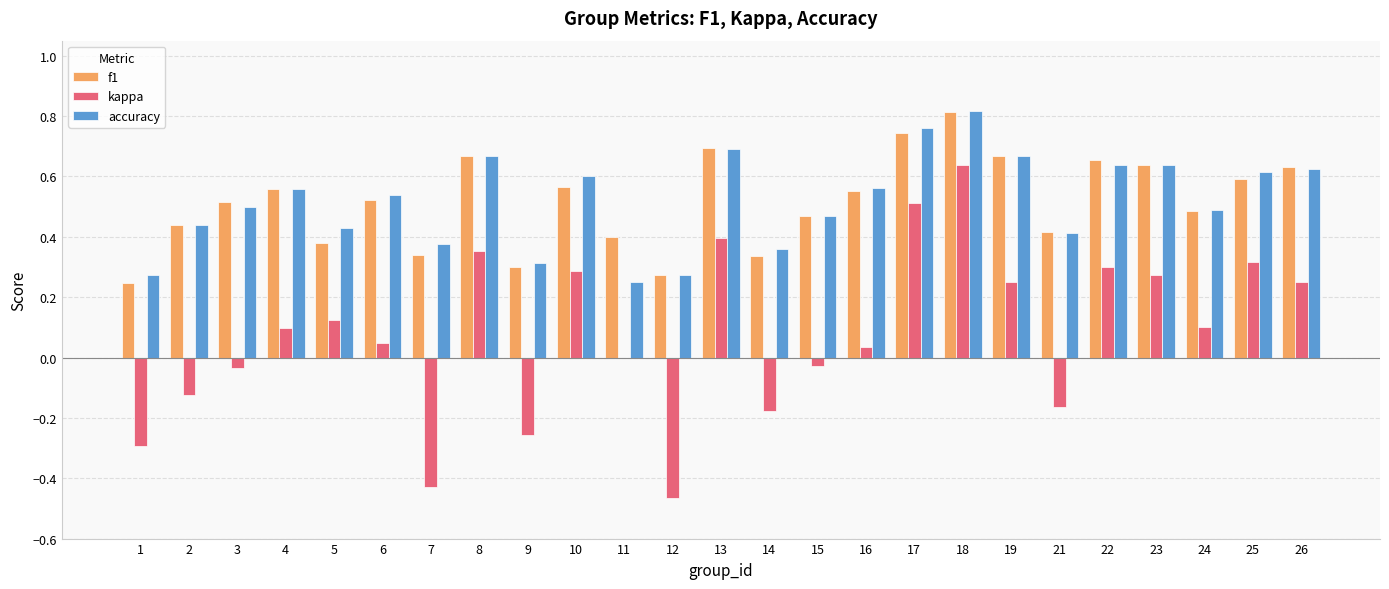

Is the value of f1 at 10 greater than the value of kappa at 14?

Yes